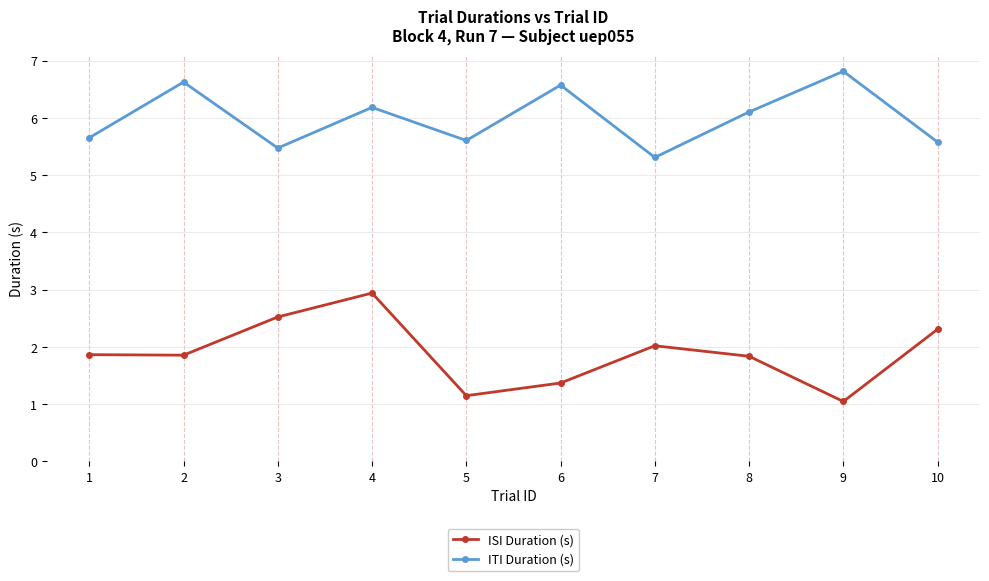

What is the difference between the ISI Duration (s) values at 10 and 5?

1.2